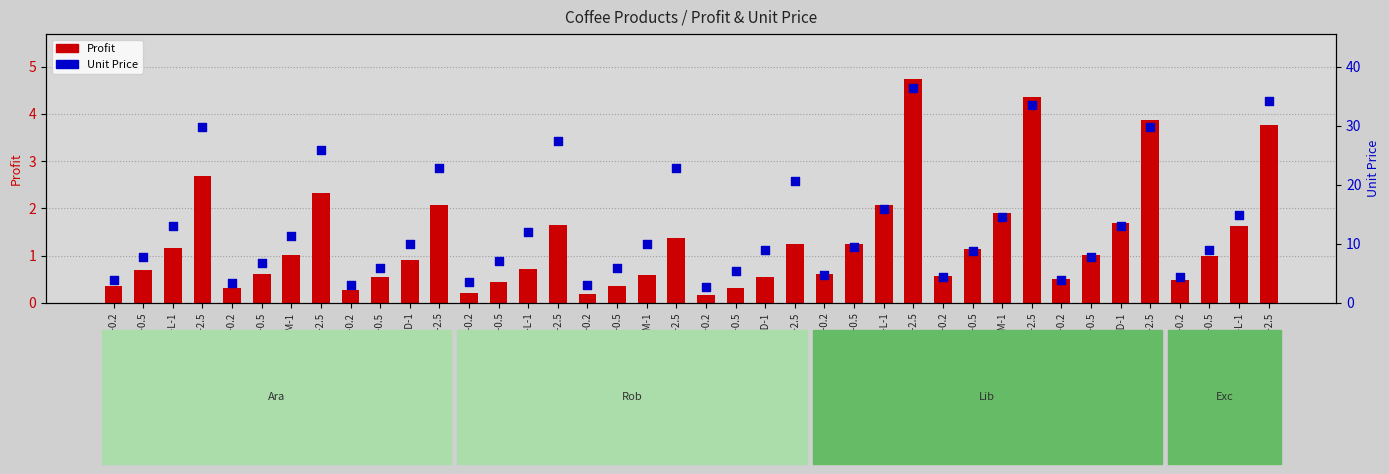

Which series has the largest total across all categories?

Unit Price